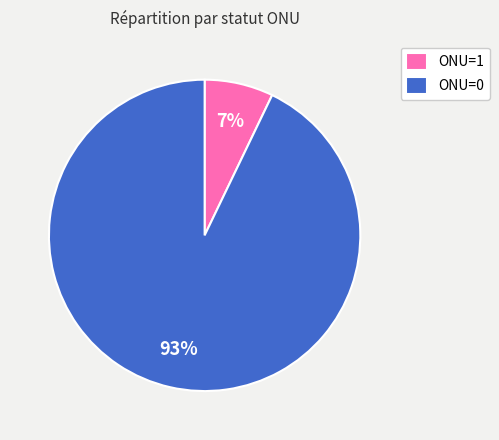

To the nearest percent, what is the difference between the ONU=1 and ONU=0 slice percentages?

86%